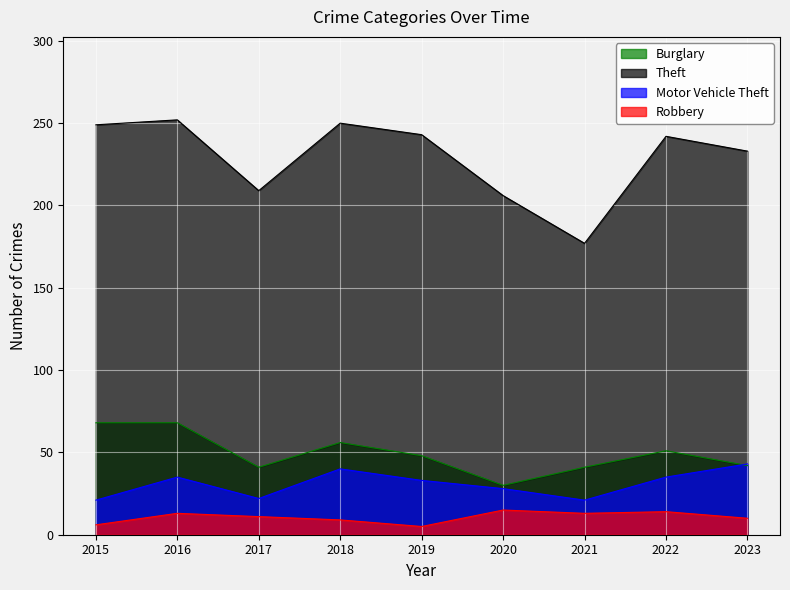

What are all the series names shown in the legend?

Burglary, Theft, Motor Vehicle Theft, Robbery